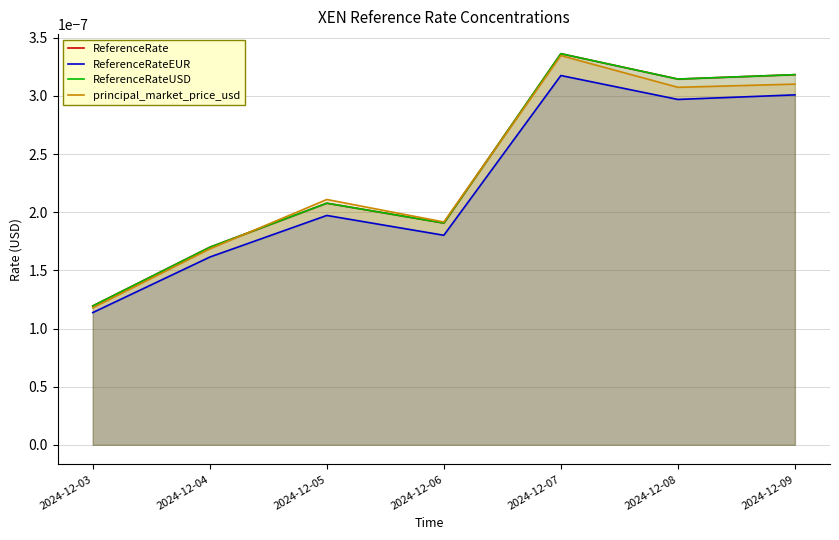

Which series has the largest range (max minus min)?

ReferenceRate